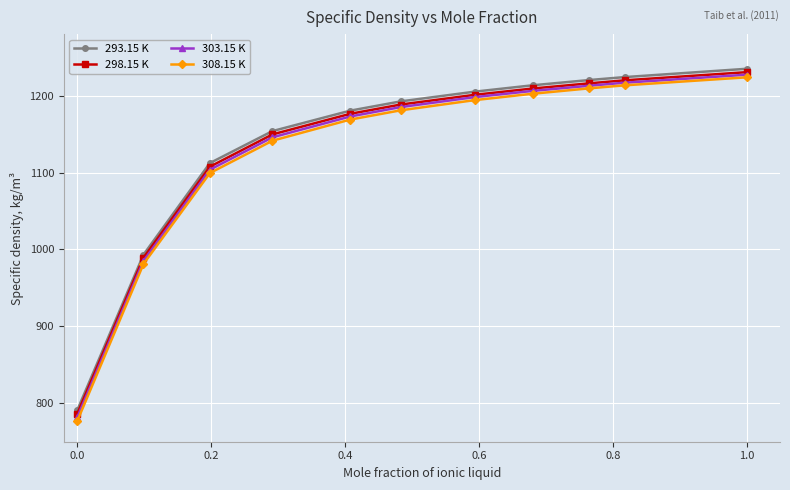

True or false: 293.15 K and 308.15 K cross at least once.

False